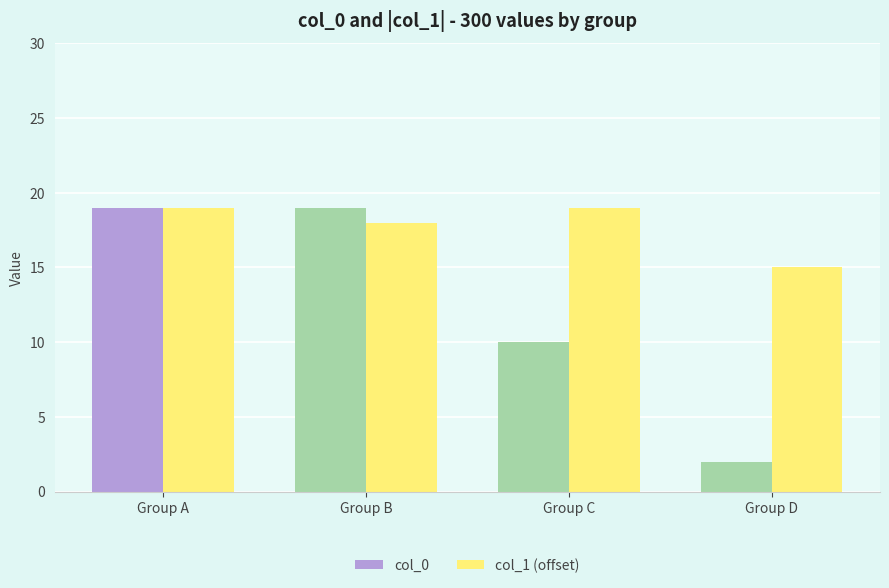

What is the spread (max minus min) of values at Group D?

13